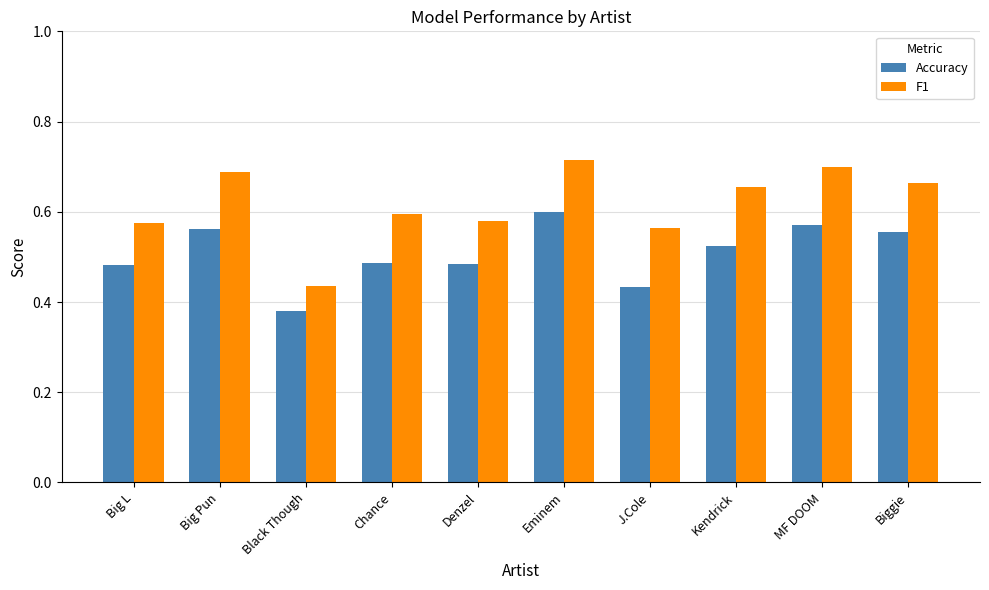

What are all the series names shown in the legend?

Accuracy, F1